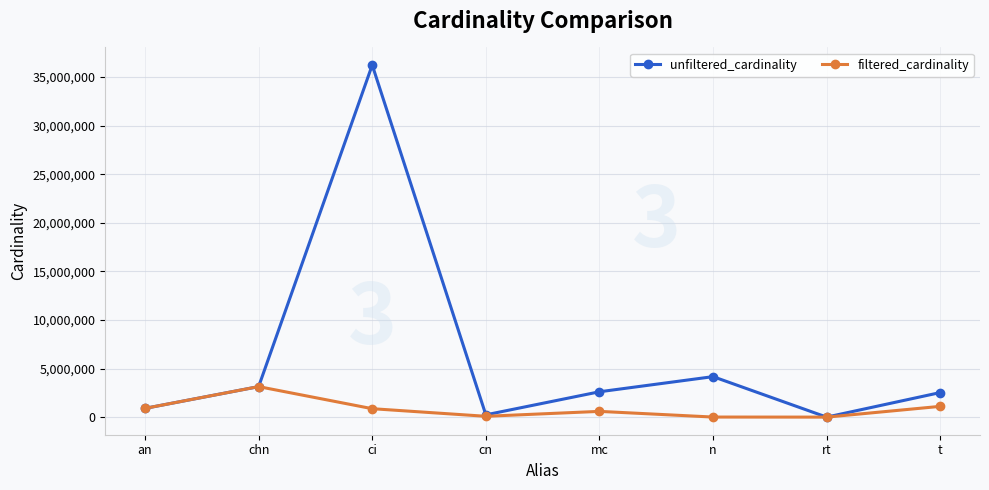

At which category is the sum across all series the highest?

ci